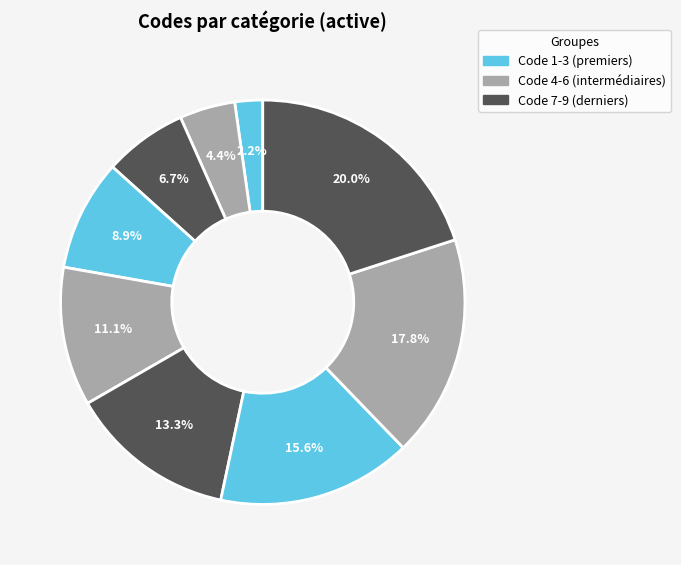

Is there any slice that represents more than half of the pie?

No